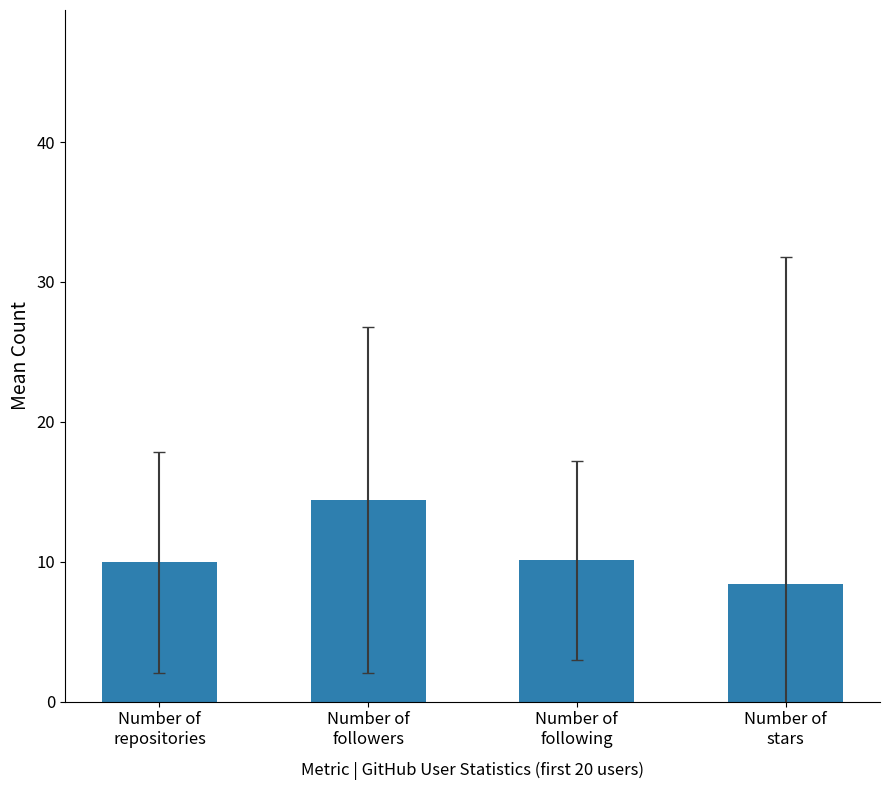

What is the ratio of the value at Number of
followers to the value at Number of
repositories?

1.4